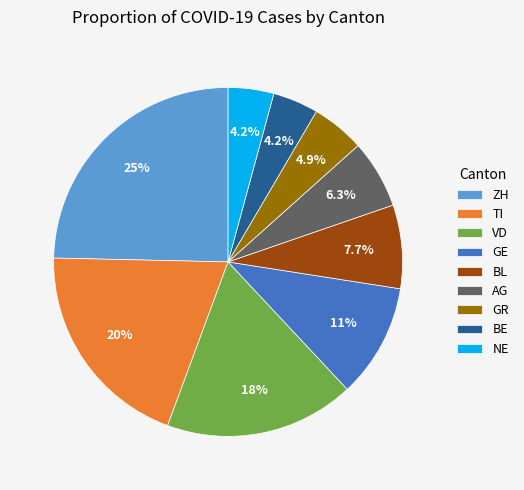

Does any single category account for the majority?

No